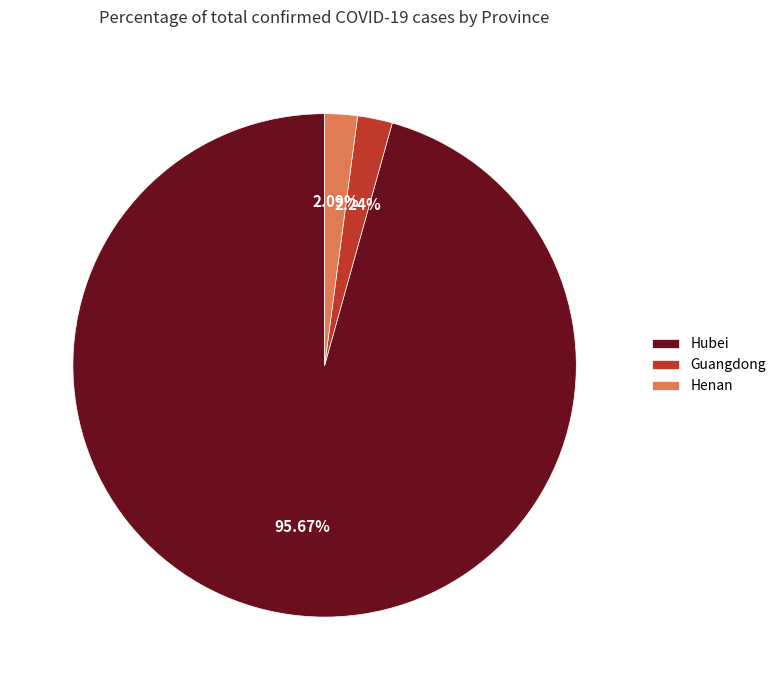

What is the total percentage of Henan and Guangdong?

4.3%